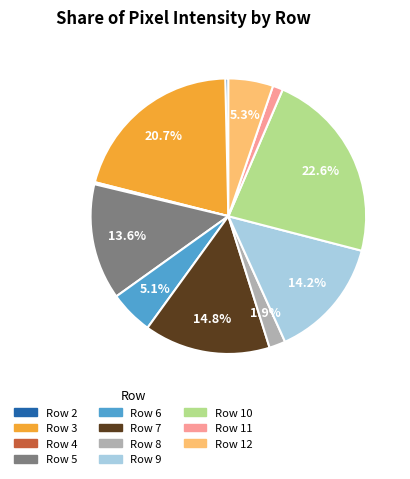

What percentage is the Row 12 slice, to the nearest percent?

5%